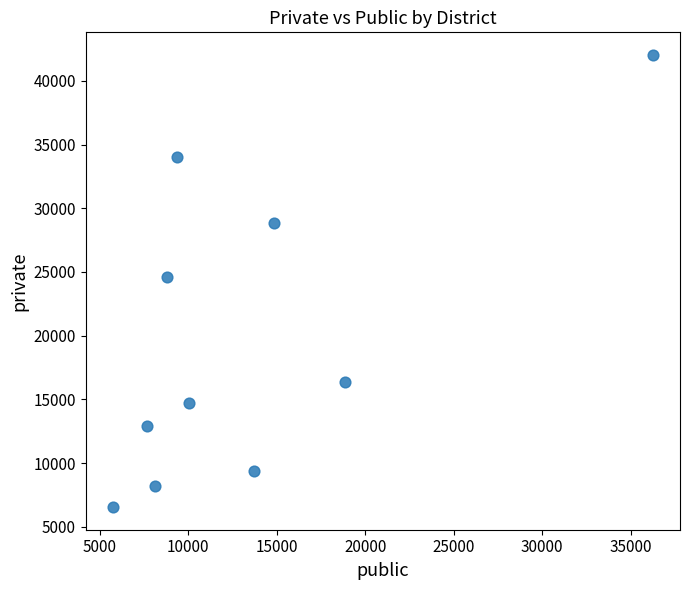

What is the range of Y values (max minus min)?

35486